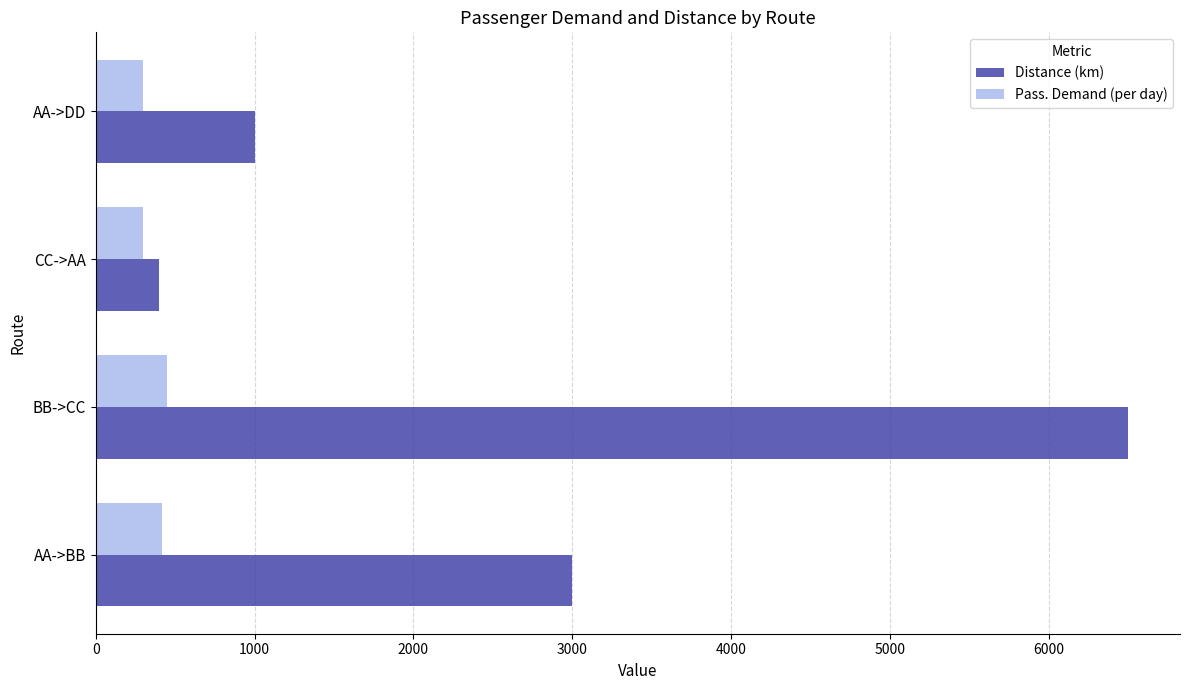

True or false: Pass. Demand (per day) has a value of 767 at BB->CC.

False